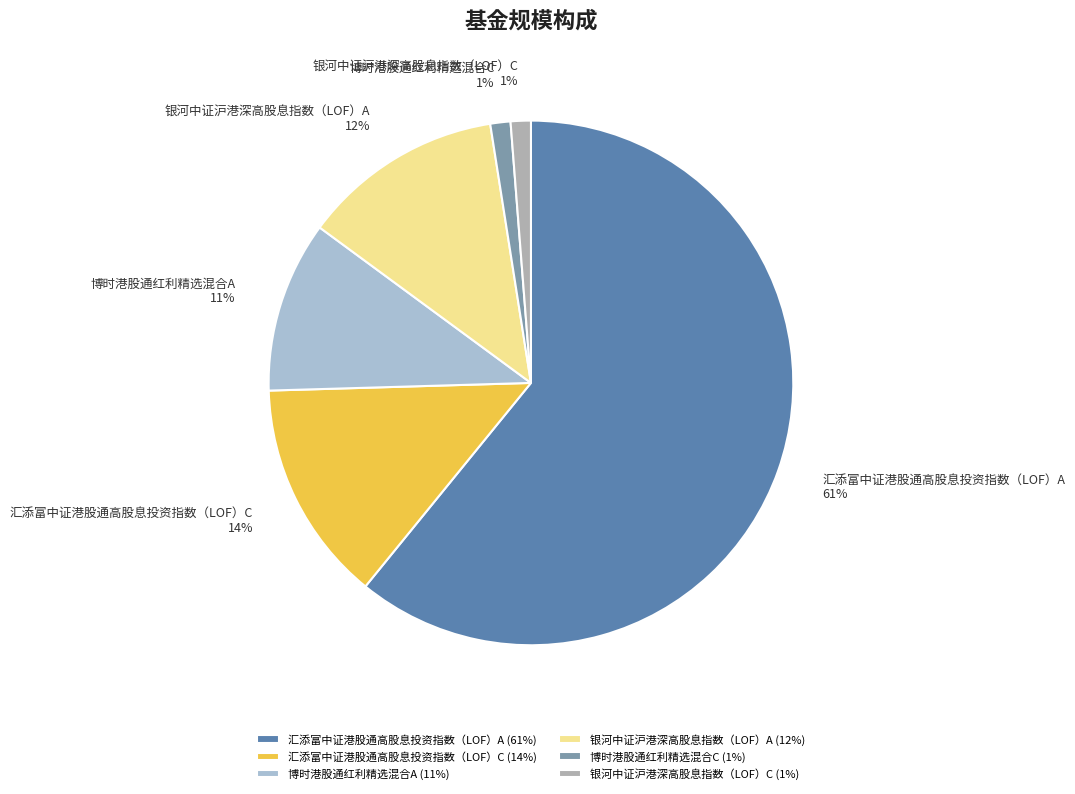

Is it true that 银河中证沪港深高股息指数（LOF）C is 15% of the pie?

False